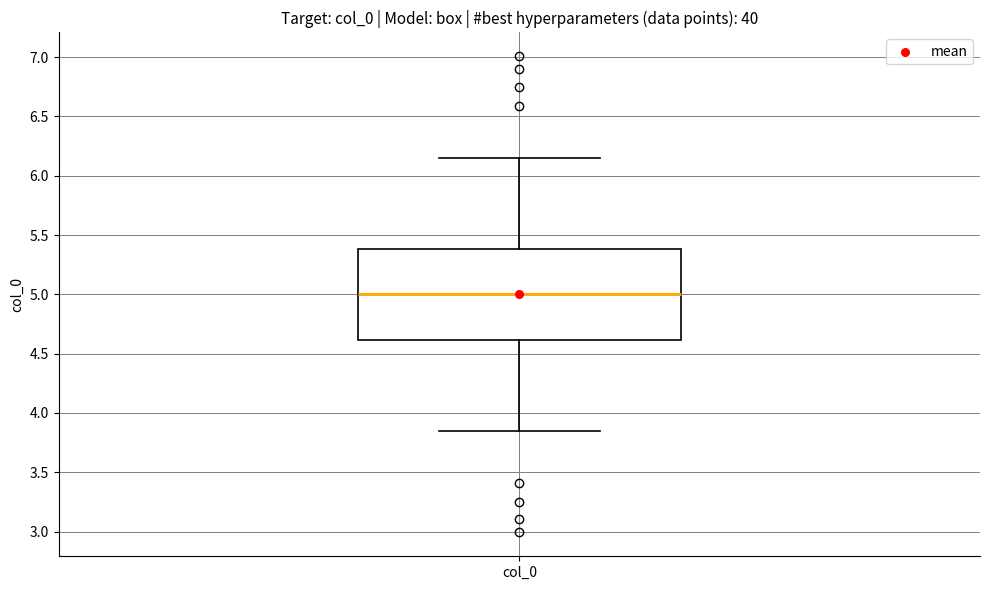

Where is the upper edge of the box for col_0 on the y-axis? The values are not printed on the chart, so give them approximately, as read against the axis.

5.40